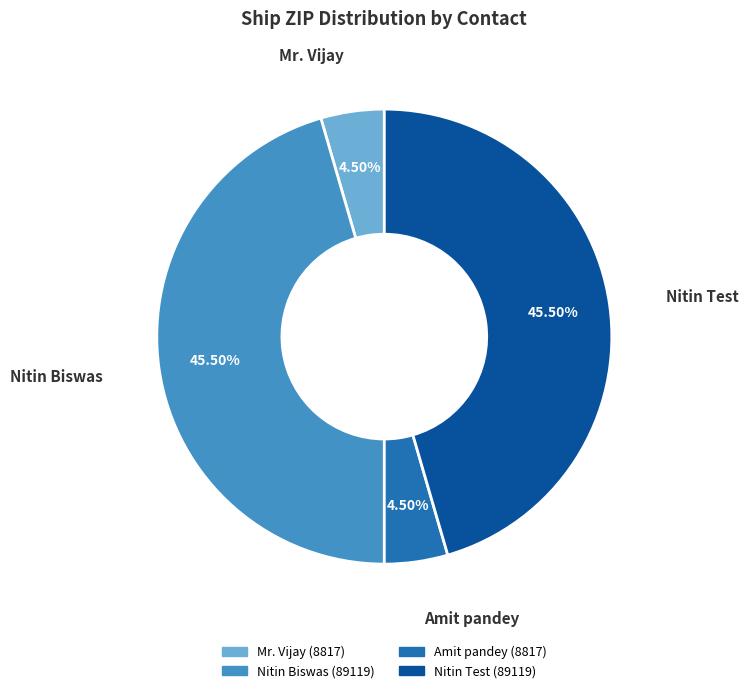

To the nearest percent, what is the combined percentage of Mr. Vijay and Nitin Biswas?

50%